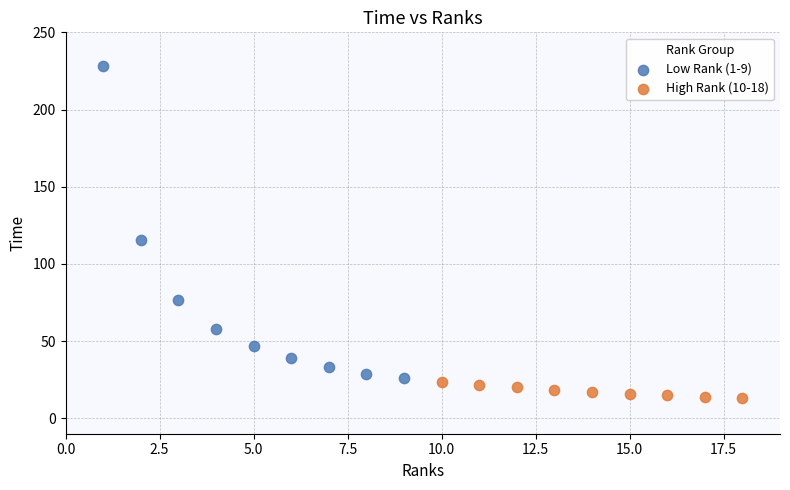

Which series contains the lowest Y value?

High Rank (10-18)